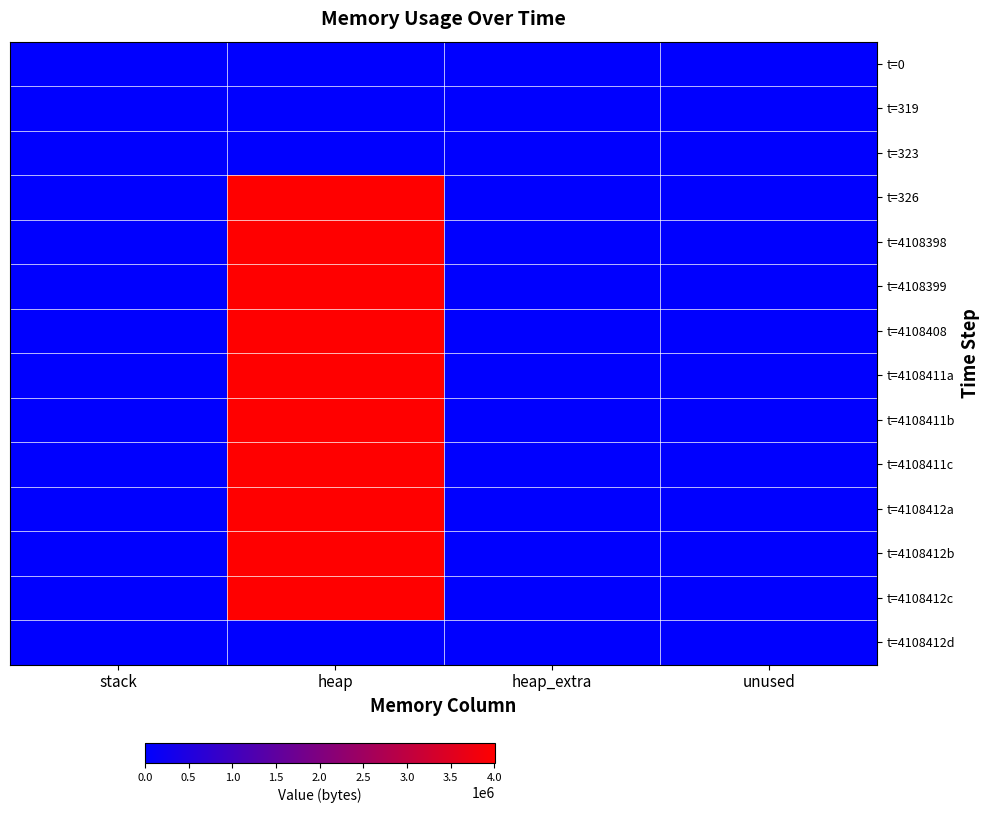

Which has a higher value, stack or heap_extra?

stack